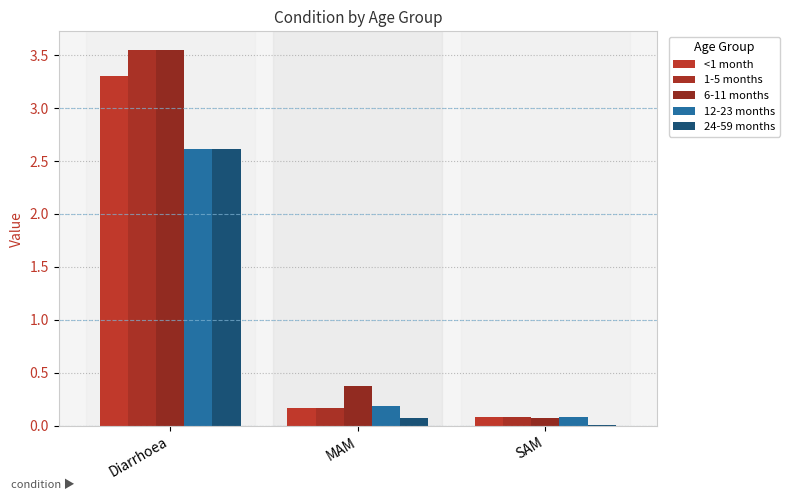

How many groups of bars are there?

3